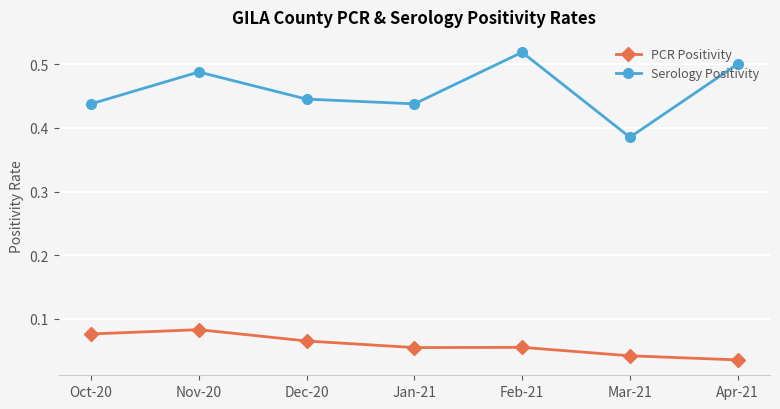

What is the spread (max minus min) of values at Mar-21?

0.3